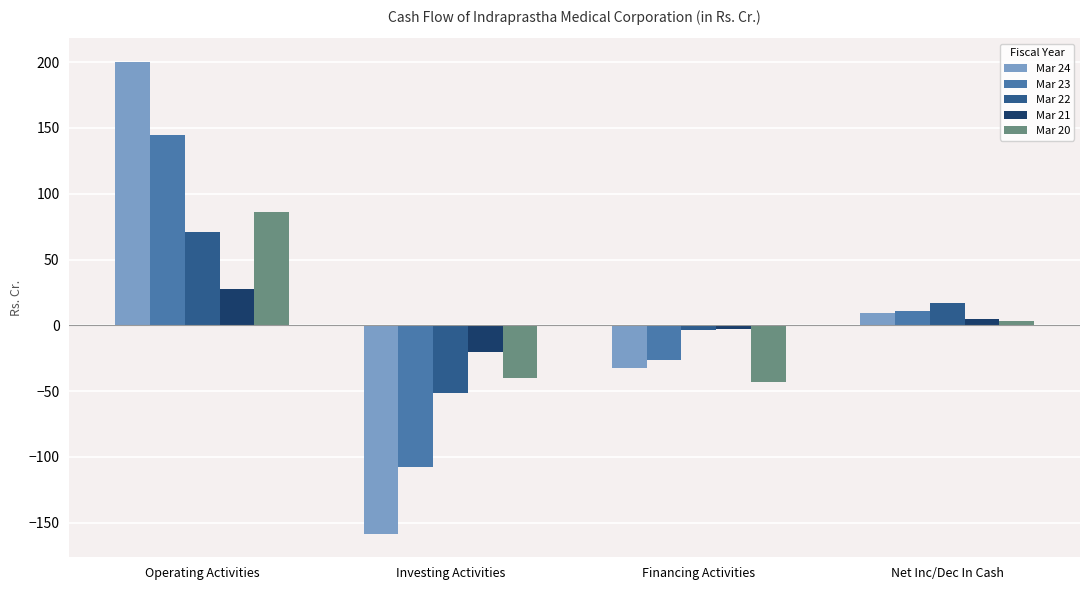

What is the label of the 3rd bar from the right?

Investing Activities